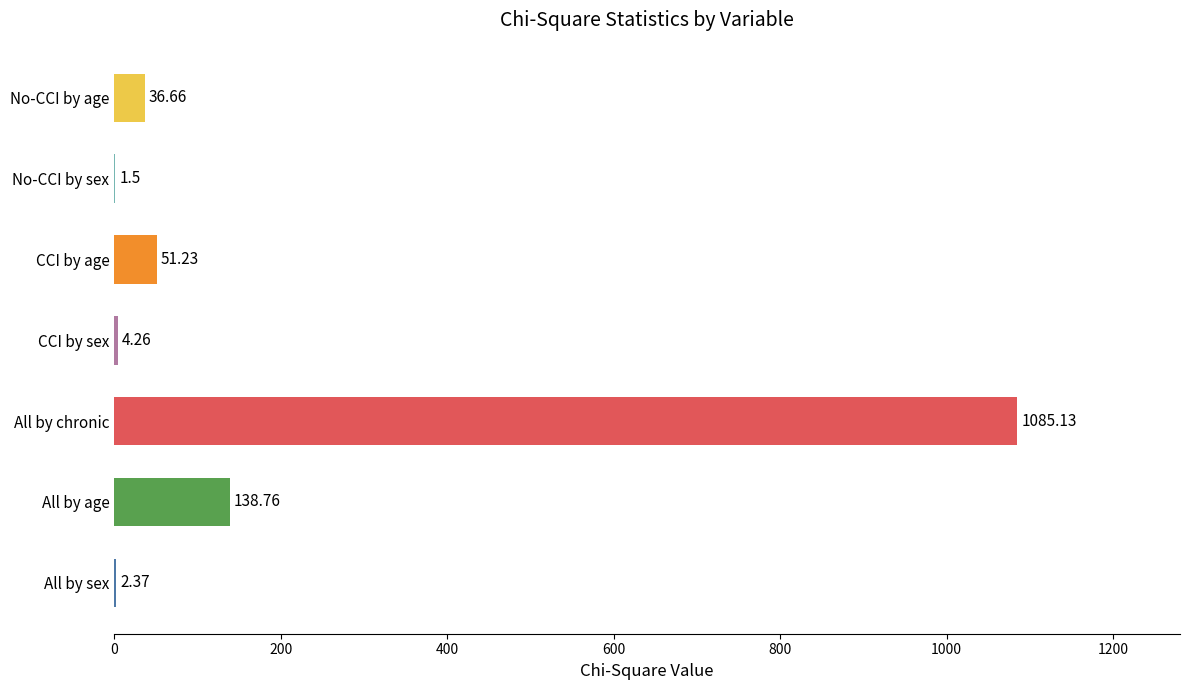

What is the greatest value displayed?

1085.1